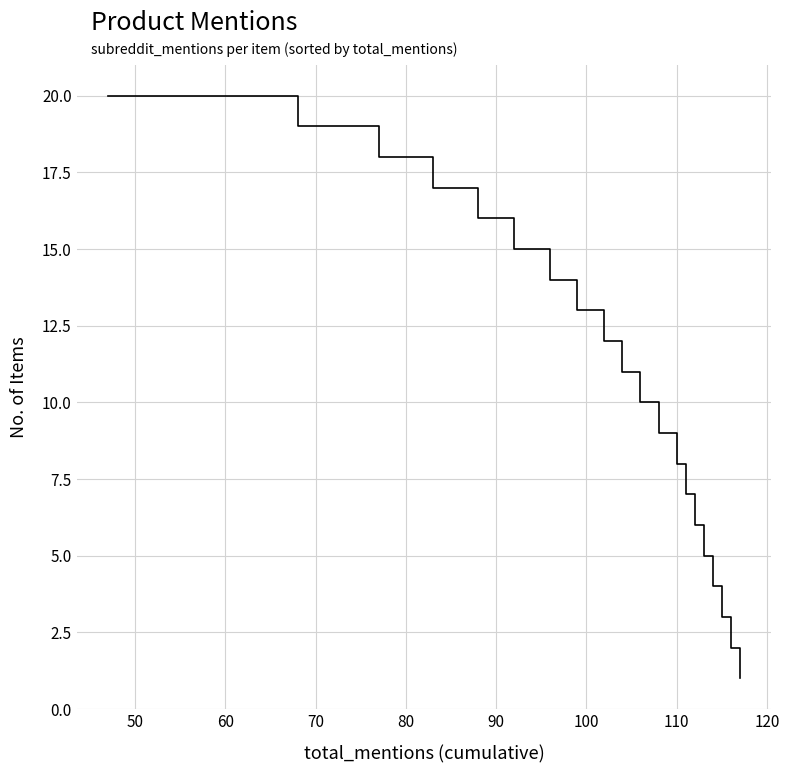

What is the difference between the maximum and minimum values?

19